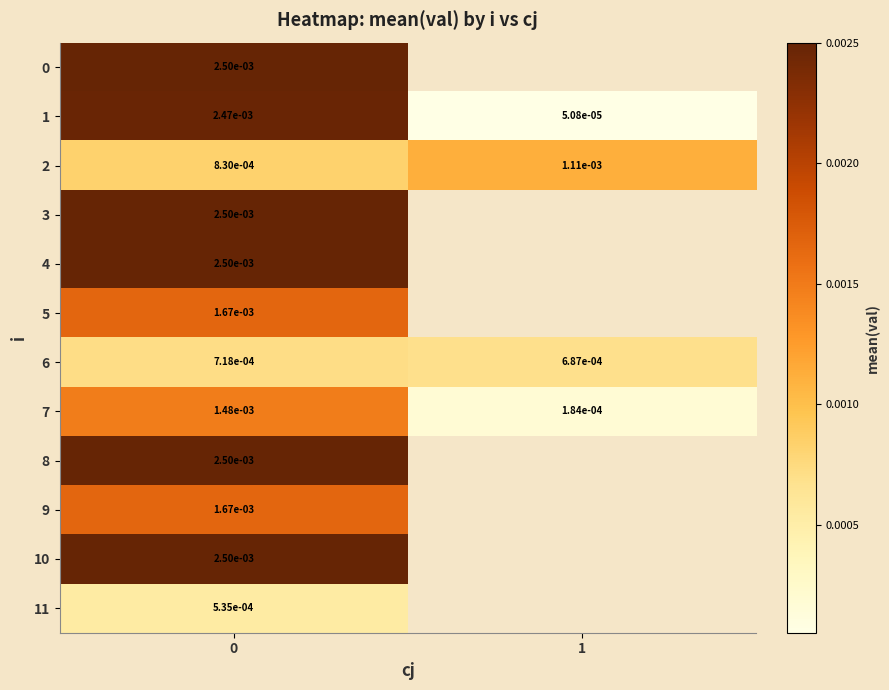

Which series has the widest spread of values?

1